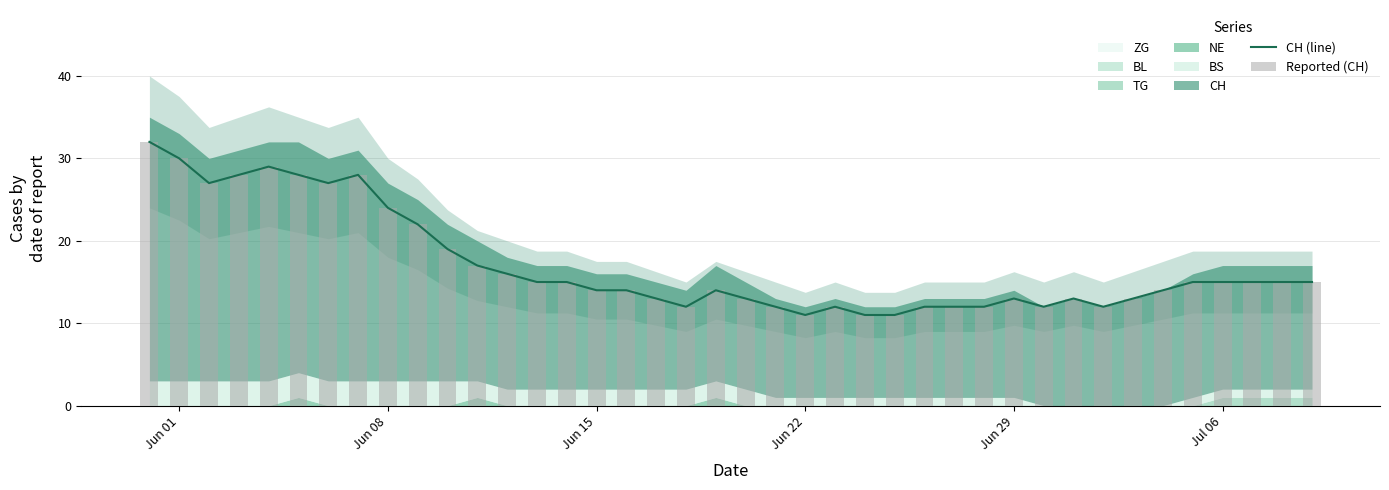

What is the difference between the maximum and minimum values in the CH (line) series?

21